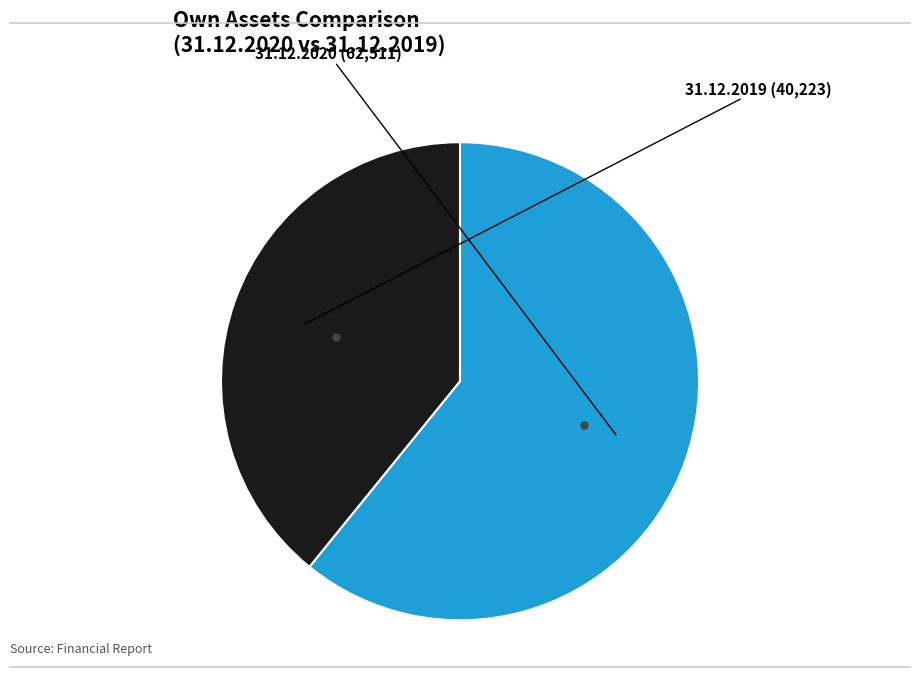

Is there any slice that represents more than half of the pie?

Yes